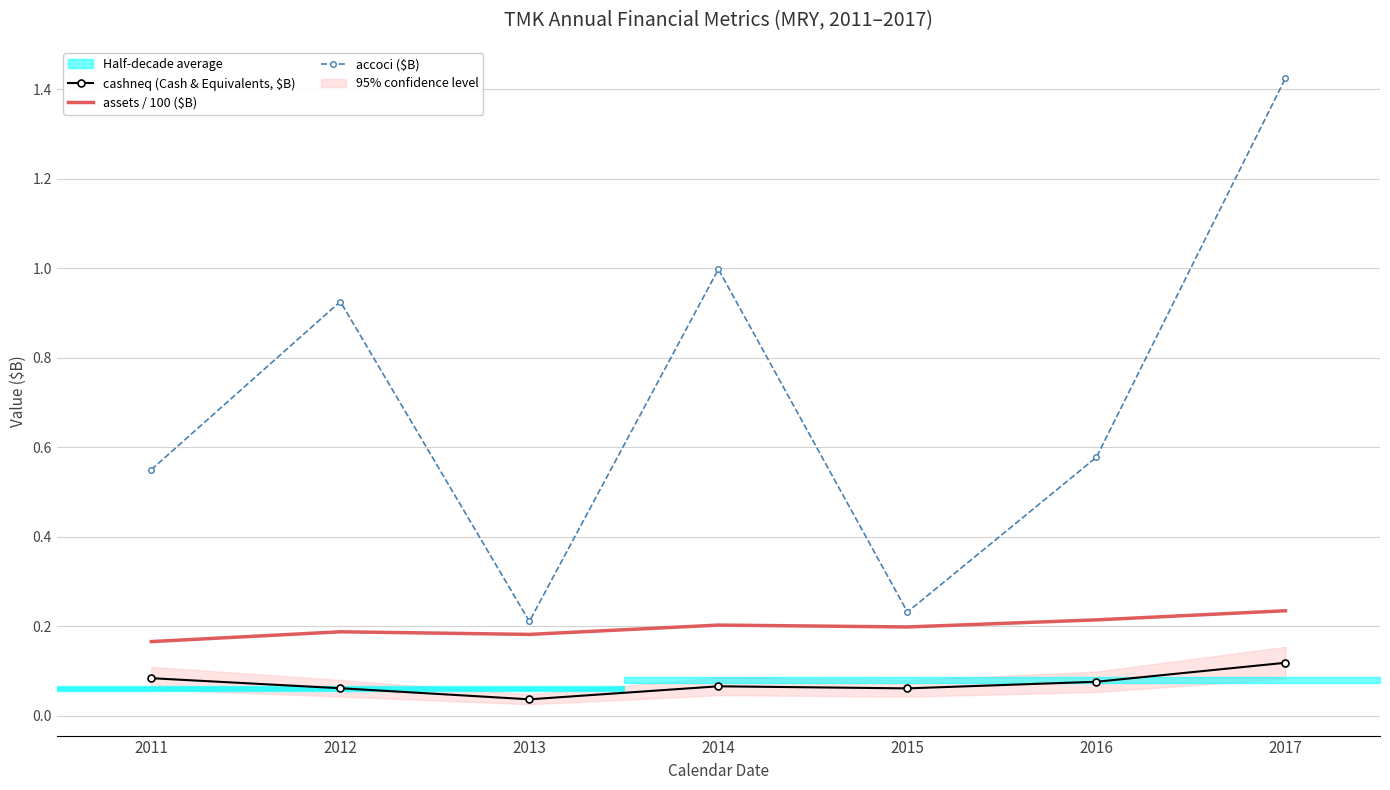

Reading left to right, transcribe all the data shown in this chart.

cashneq (Cash & Equivalents, $B): 0.1	0.1	0.0	0.1	0.1	0.1	0.1
assets / 100 ($B): 0.2	0.2	0.2	0.2	0.2	0.2	0.2
accoci ($B): 0.5	0.9	0.2	1.0	0.2	0.6	1.4